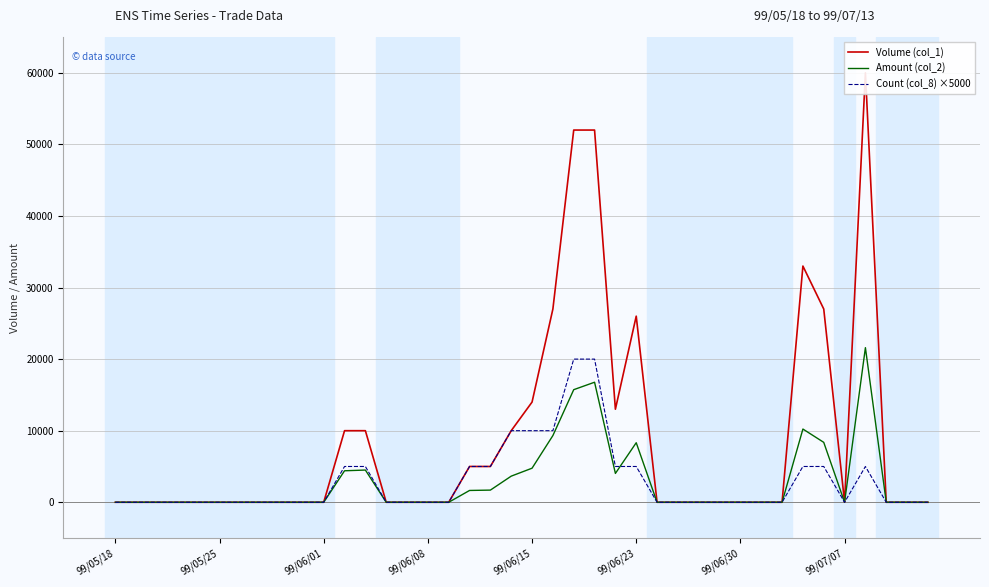

How many values in the Volume (col_1) series exceed 0?

14